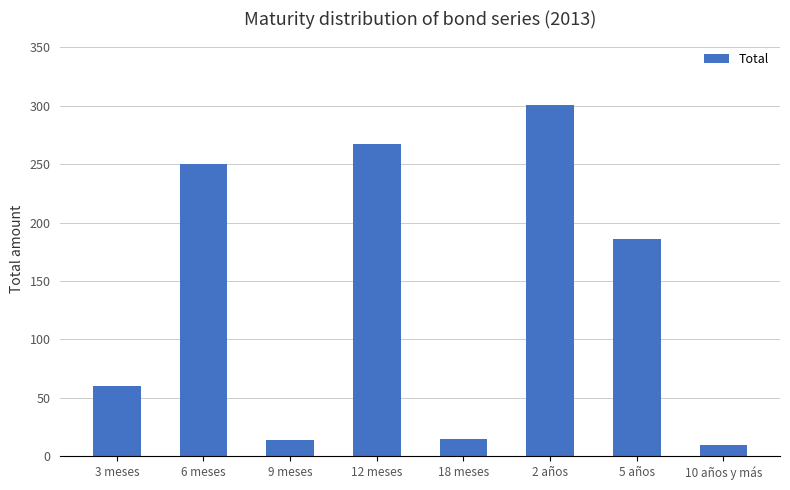

What is the sum of the values at 9 meses and 12 meses?

281